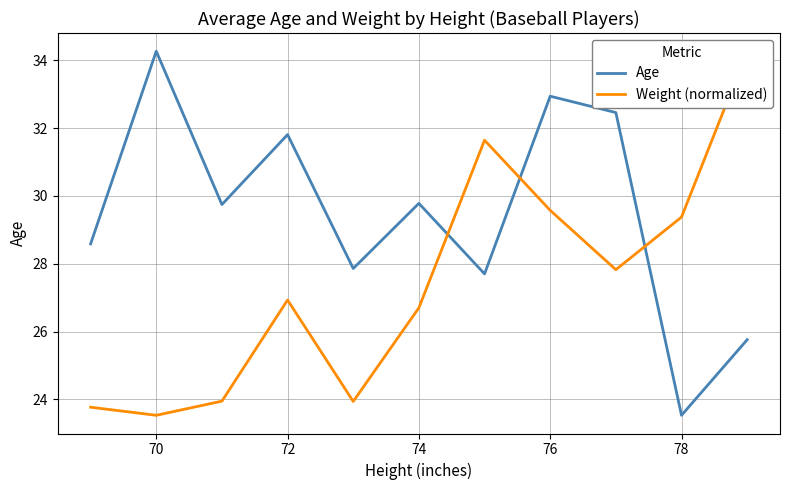

In Age, how many points are lower than both neighbors (excluding endpoints)?

4